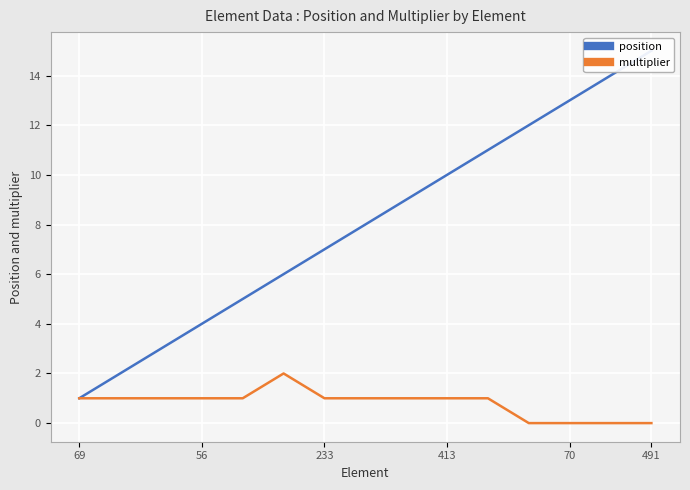

The value of position at 8 is 14. True or false?

False